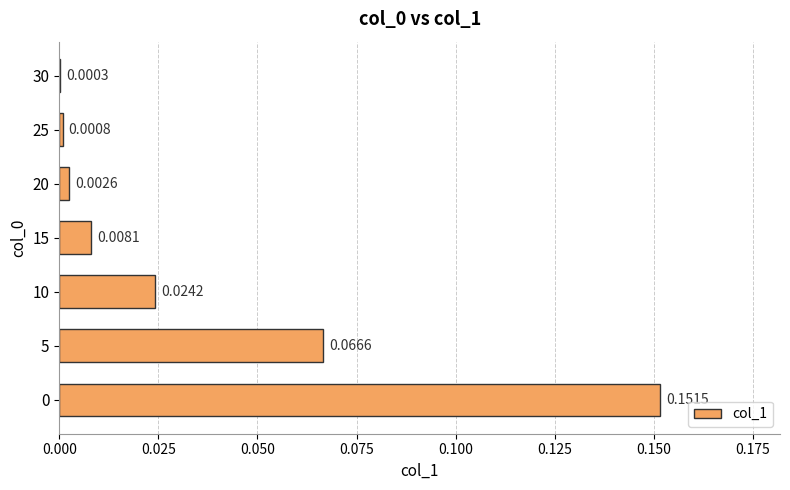

What is the sum of all values?

0.3